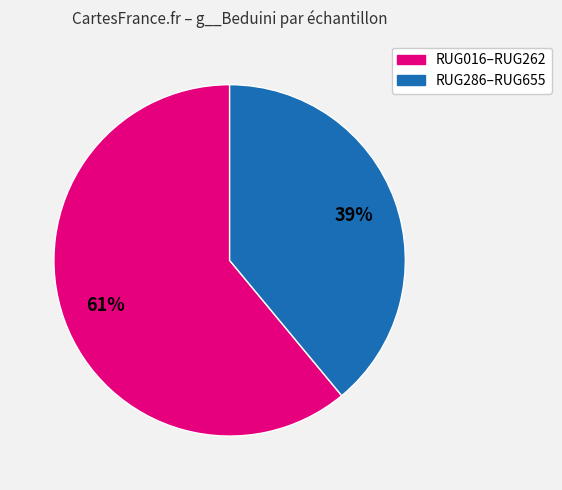

To the nearest percent, what is the average slice percentage?

50%